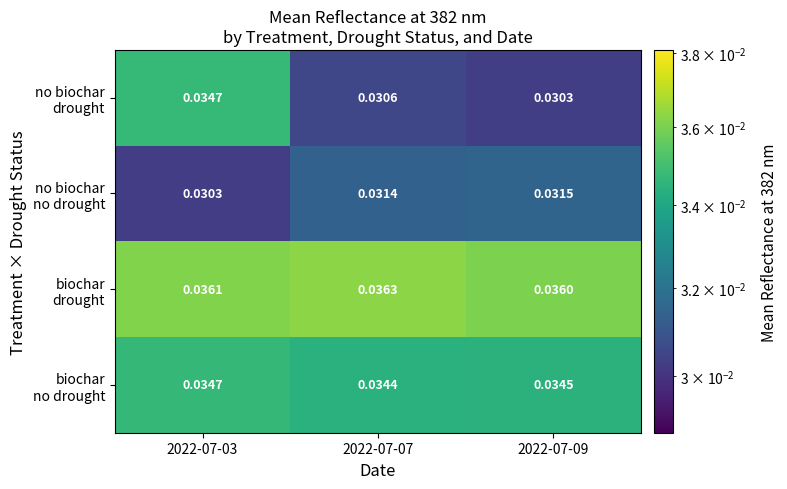

Rank the series by their maximum value, from highest to lowest.

biochar drought, no biochar drought, biochar no drought, no biochar no drought